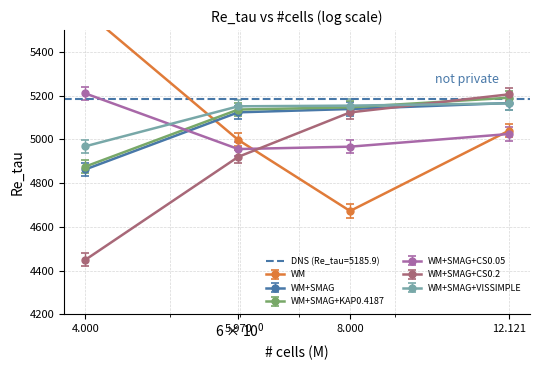

Read the WM value at 4.

5587.0